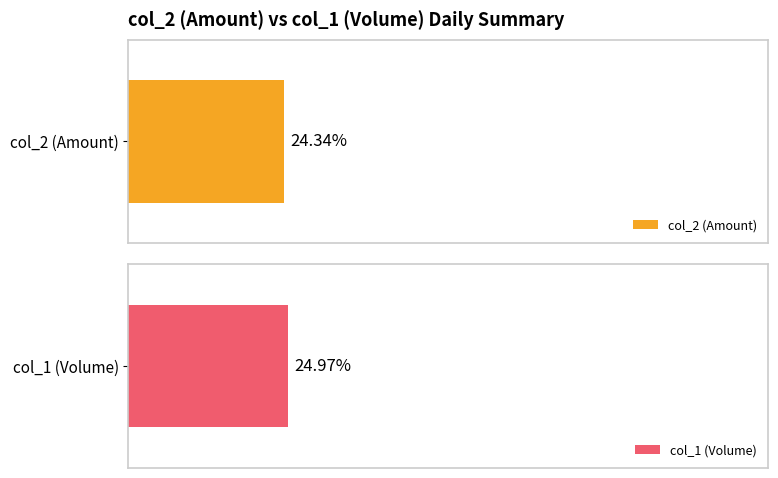

How many distinct data groups are displayed?

2